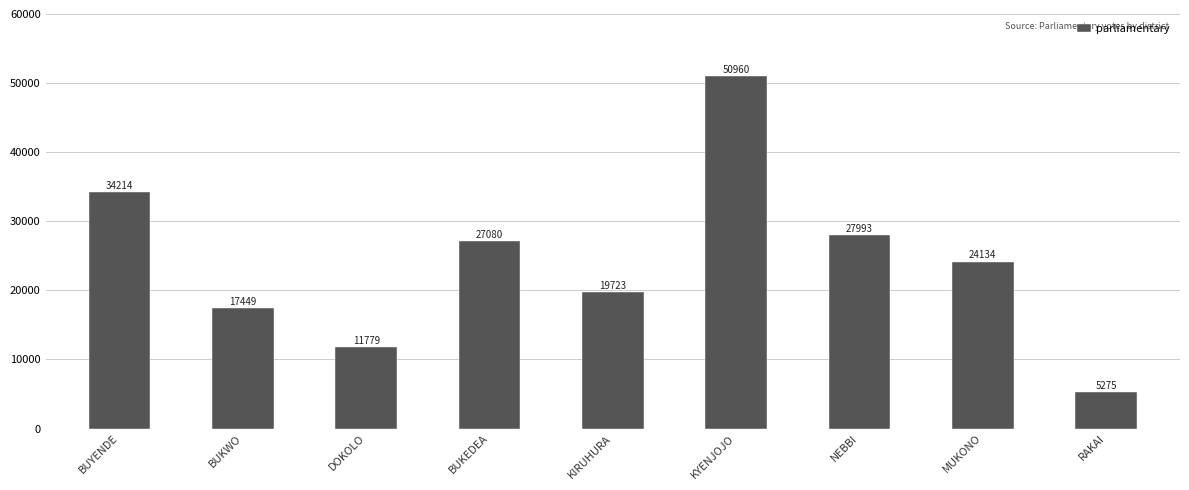

Reading left to right, transcribe all the data shown in this chart.

34214	17449	11779	27080	19723	50960	27993	24134	5275